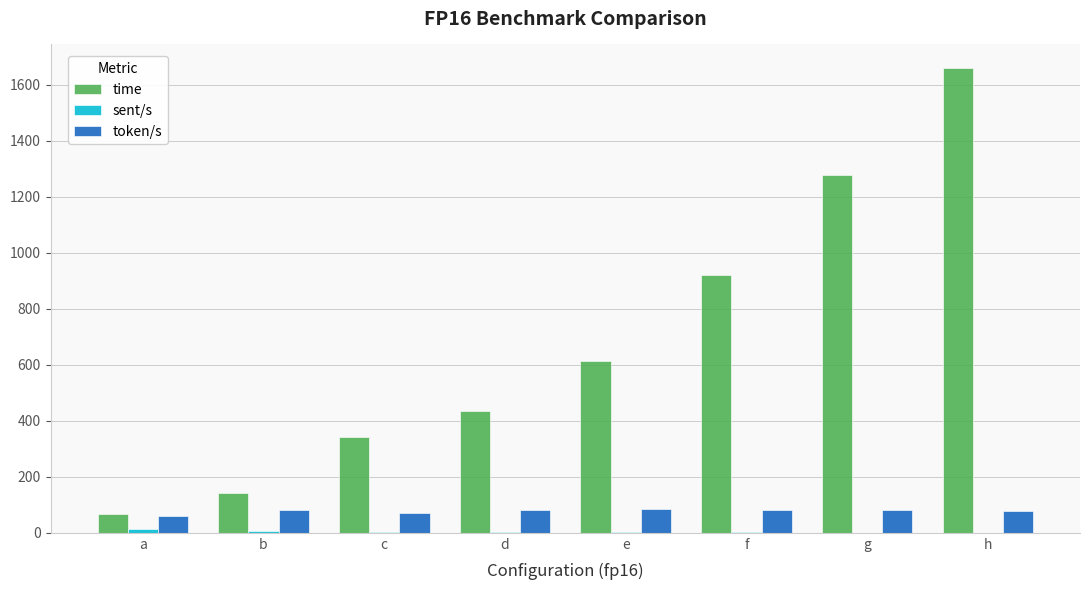

At which label is time closest to 863?

f